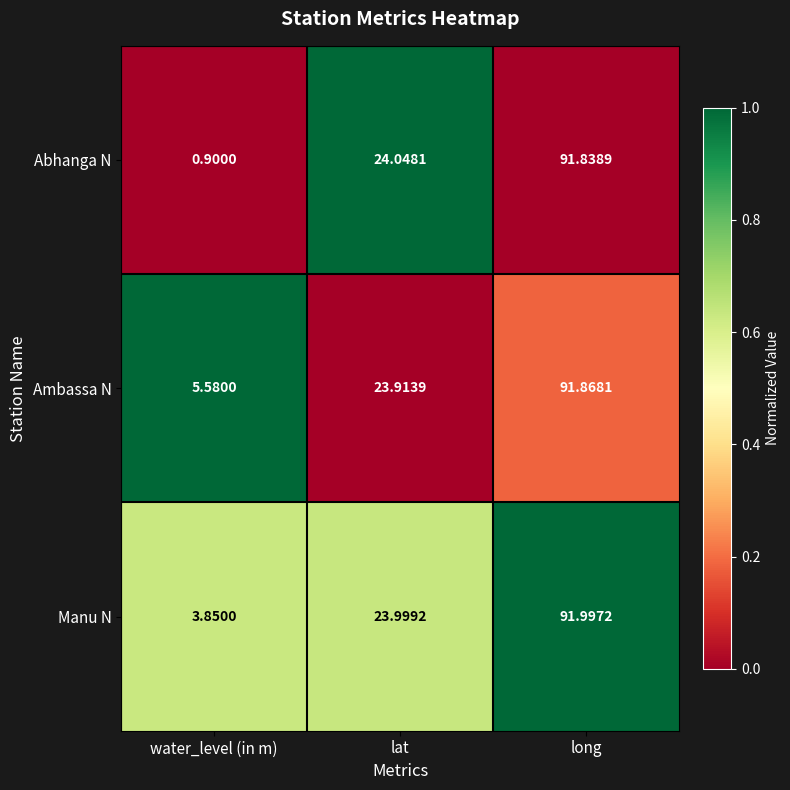

Rank the series at long from lowest to highest value.

Abhanga N, Ambassa N, Manu N